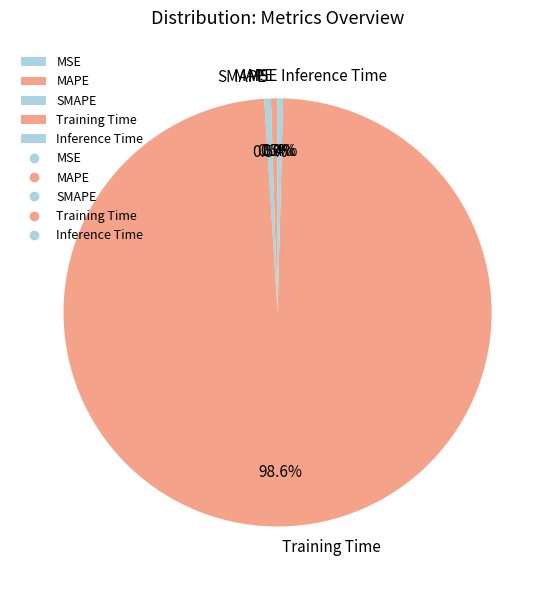

Which slice is the largest?

Training Time